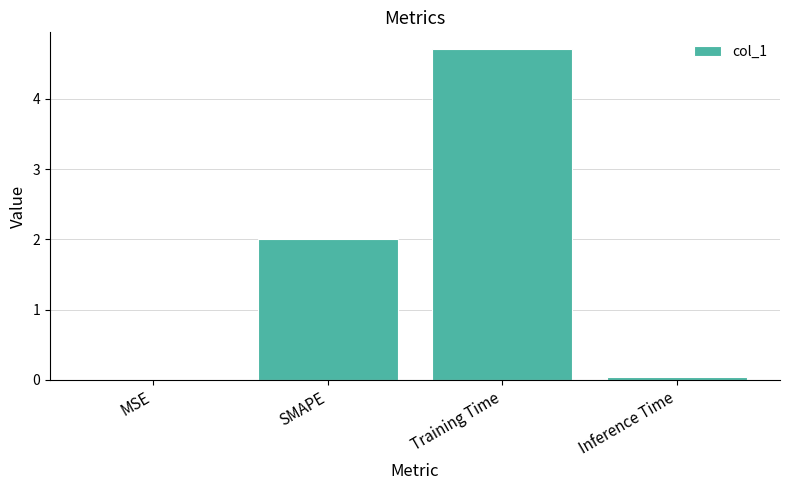

What is the maximum value shown in the chart?

4.7